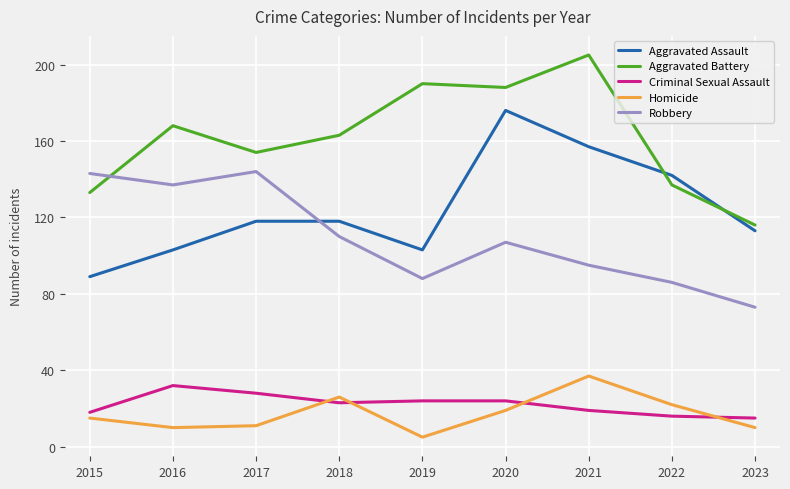

At which category does the chart reach its peak across all series?

2021